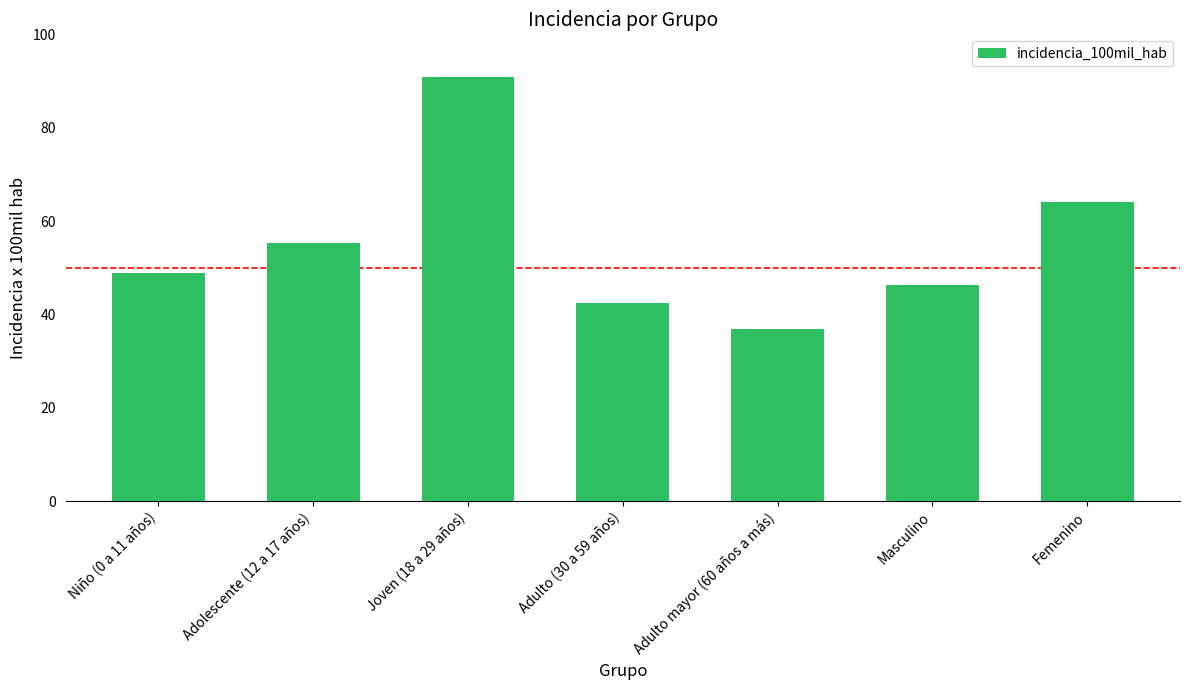

What position from the right is Joven (18 a 29 años)?

5